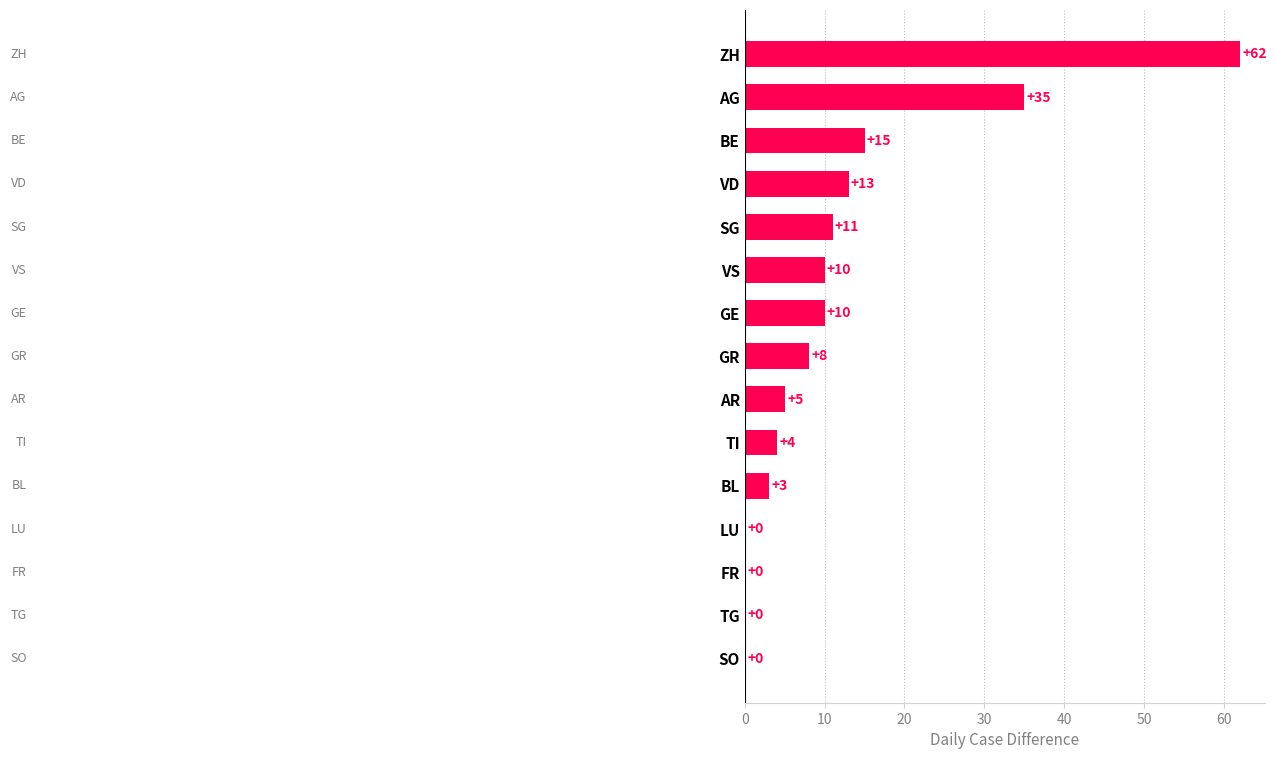

What is the maximum value shown in the chart?

62